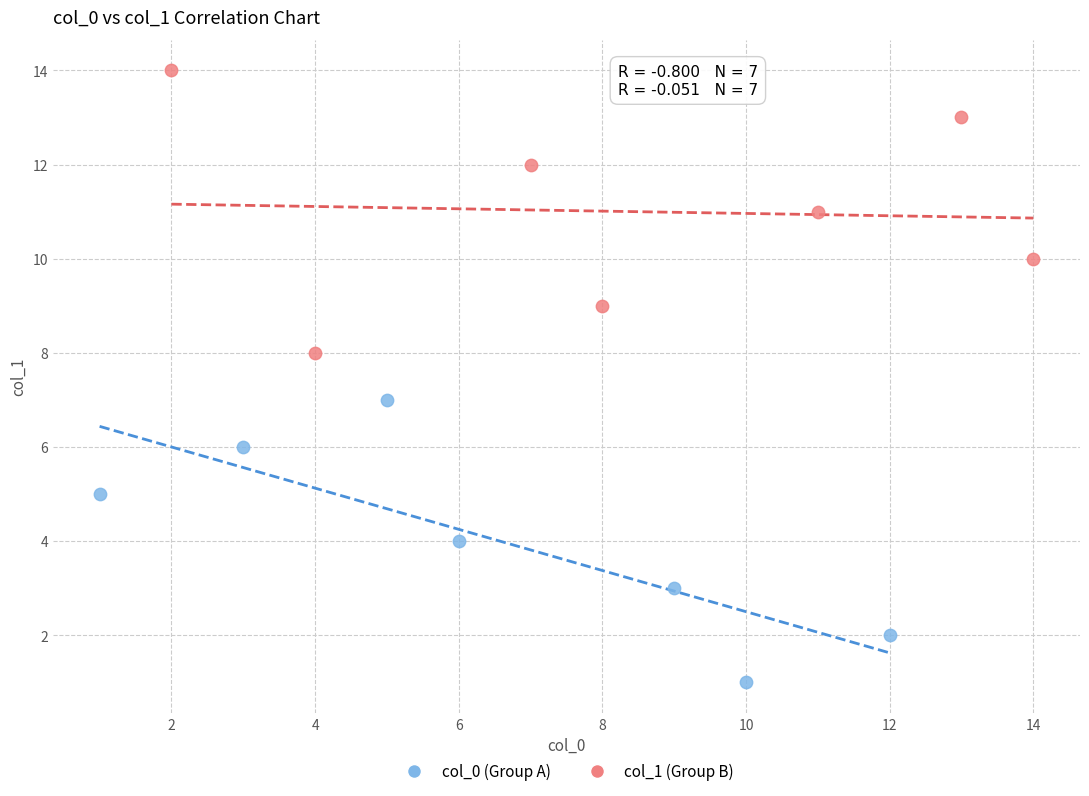

Which series contains the highest Y value?

col_1 (Group B)